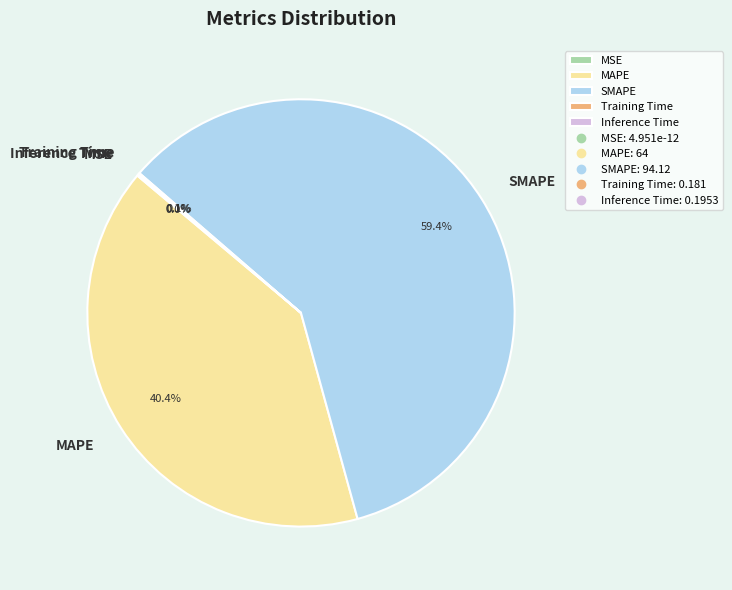

Is SMAPE the majority of the pie?

Yes